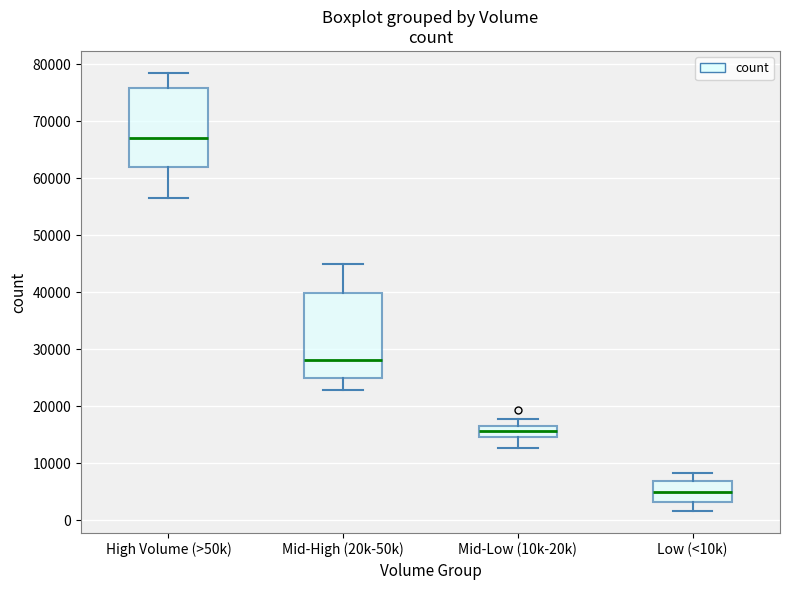

Where is the upper edge of the box for Mid-High (20k-50k) on the y-axis? The values are not printed on the chart, so give them approximately, as read against the axis.

40000